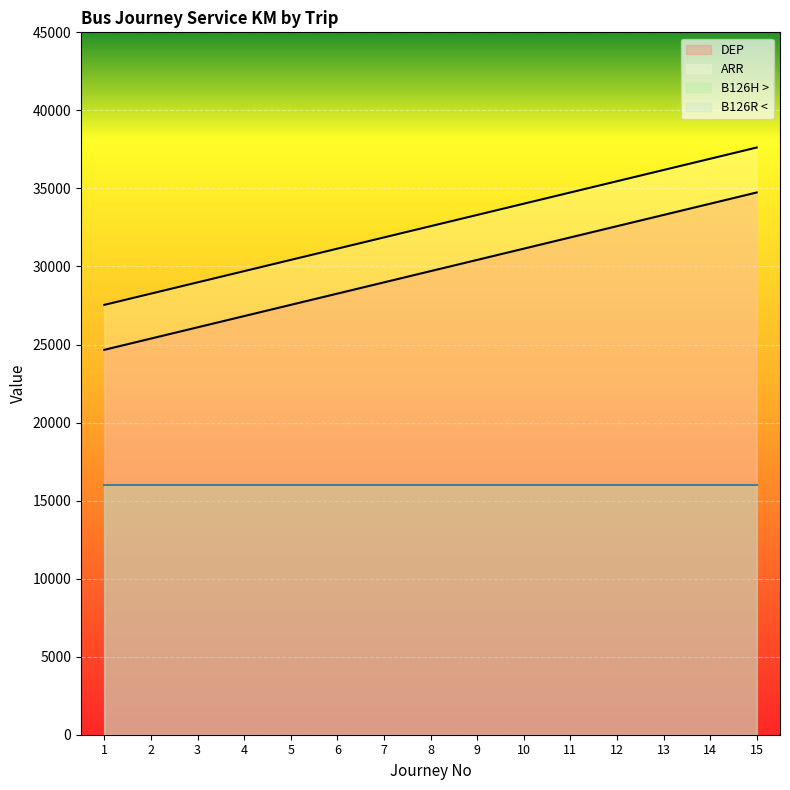

How many lines are shown in the chart?

4